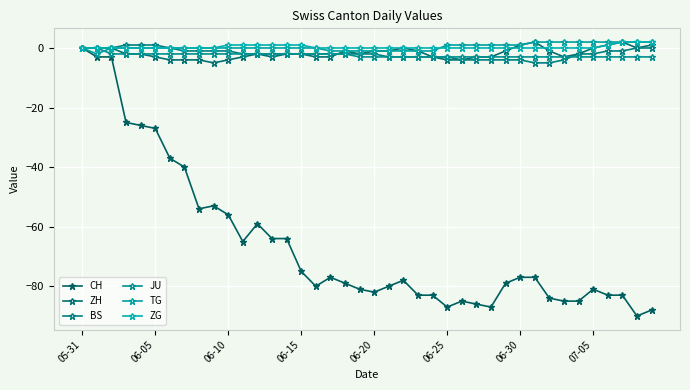

What is the value of the ZH point at the 20th from the left?

-2